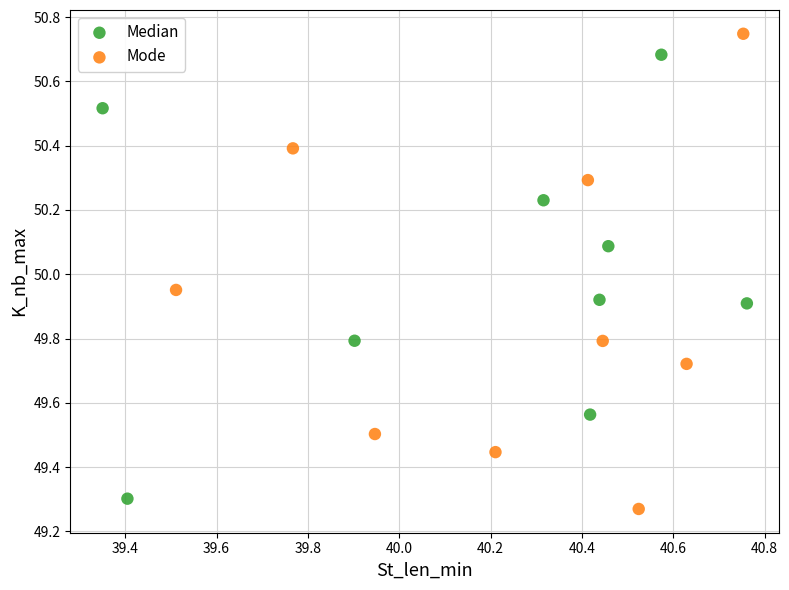

Which series reaches the maximum Y coordinate?

Mode